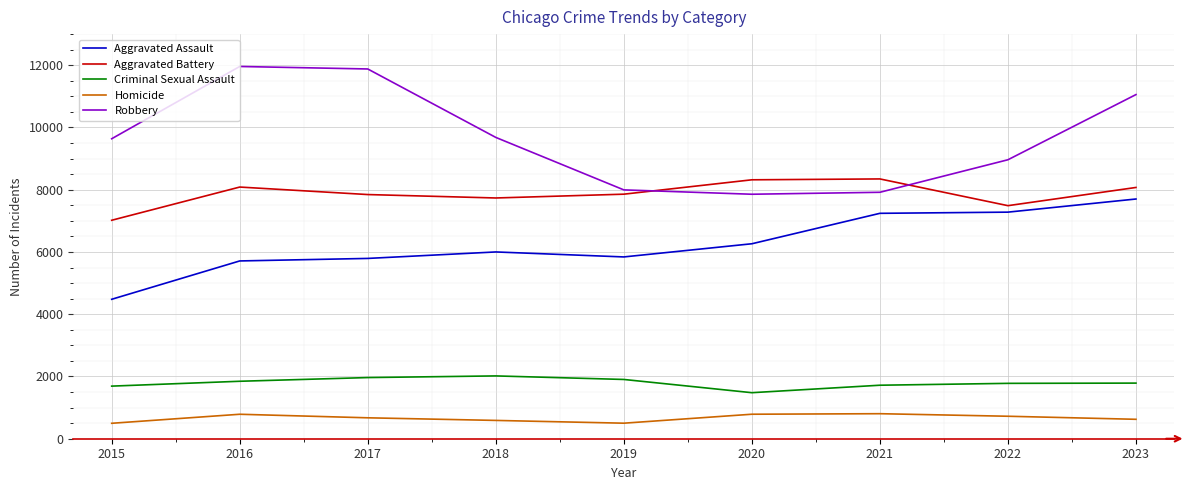

What is the maximum value for Aggravated Battery?

8347